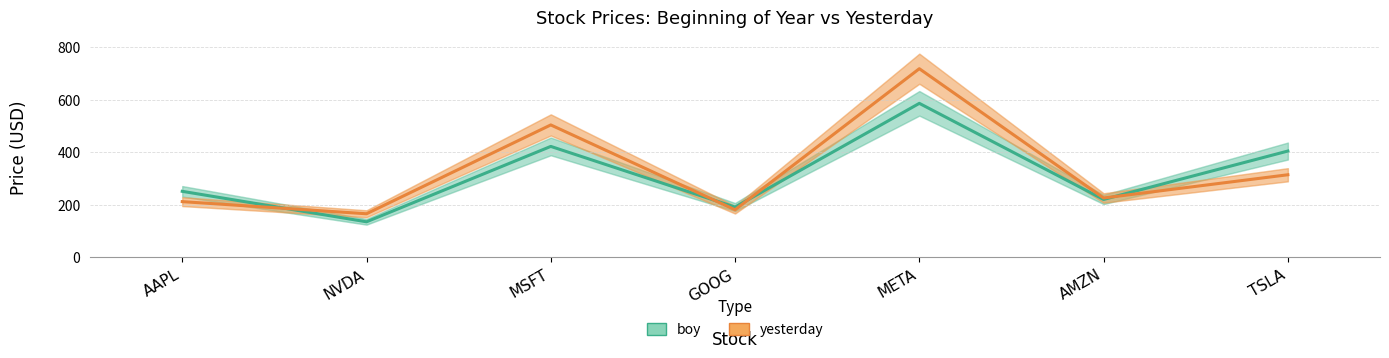

Between which two adjacent categories do boy and yesterday first intersect?

AAPL and NVDA